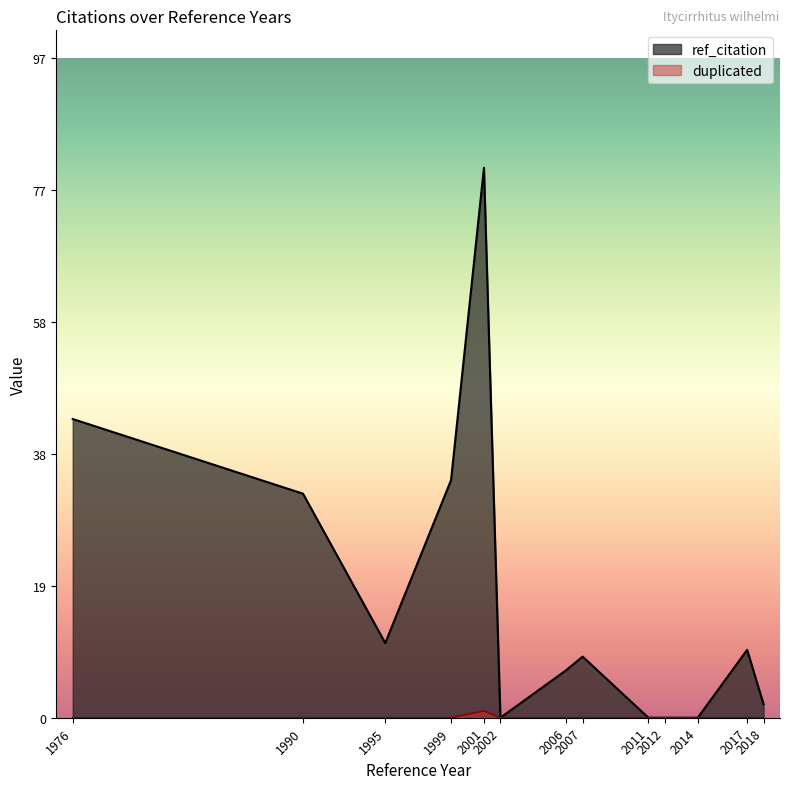

Where is the first local maximum for ref_citation?

2001